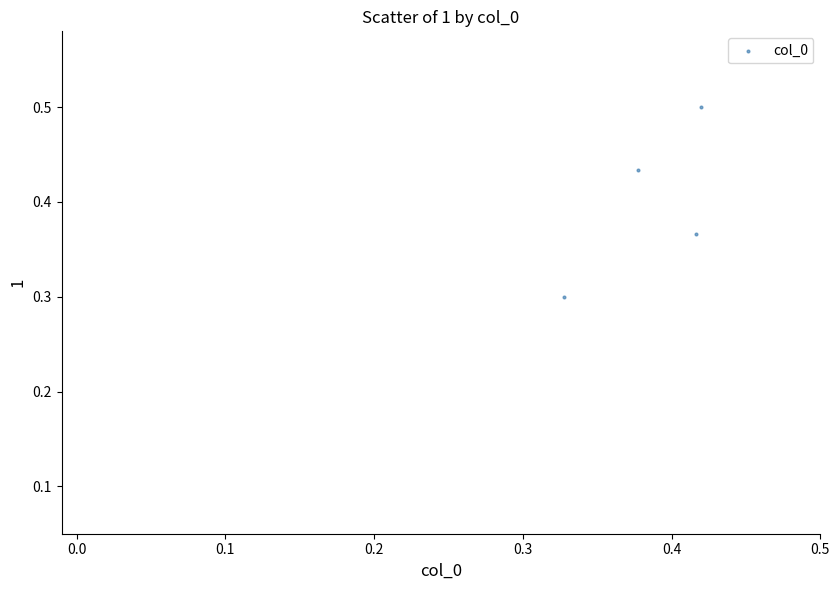

What Y value in the scatter plot is closest to 0?

0.3